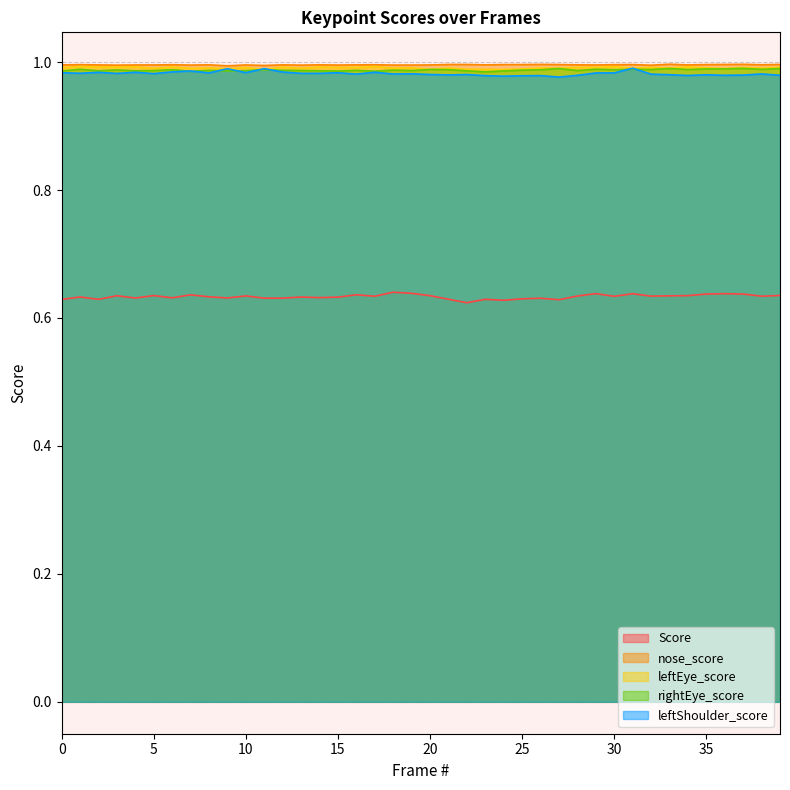

Reading right to left, what are all the values shown in this chart?

Score: 39=0.6	38=0.6	37=0.6	36=0.6	35=0.6	34=0.6	33=0.6	32=0.6	31=0.6	30=0.6	29=0.6	28=0.6	27=0.6	26=0.6	25=0.6	24=0.6	23=0.6	22=0.6	21=0.6	20=0.6	19=0.6	18=0.6	17=0.6	16=0.6	15=0.6	14=0.6	13=0.6	12=0.6	11=0.6	10=0.6	9=0.6	8=0.6	7=0.6	6=0.6	5=0.6	4=0.6	3=0.6	2=0.6	1=0.6	0=0.6
nose_score: 39=1.0	38=1.0	37=1.0	36=1.0	35=1.0	34=1.0	33=1.0	32=1.0	31=1.0	30=1.0	29=1.0	28=1.0	27=1.0	26=1.0	25=1.0	24=1.0	23=1.0	22=1.0	21=1.0	20=1.0	19=1.0	18=1.0	17=1.0	16=1.0	15=1.0	14=1.0	13=1.0	12=1.0	11=1.0	10=1.0	9=1.0	8=1.0	7=1.0	6=1.0	5=1.0	4=1.0	3=1.0	2=1.0	1=1.0	0=1.0
leftEye_score: 39=1.0	38=1.0	37=1.0	36=1.0	35=1.0	34=1.0	33=1.0	32=1.0	31=1.0	30=1.0	29=1.0	28=1.0	27=1.0	26=1.0	25=1.0	24=1.0	23=1.0	22=1.0	21=1.0	20=1.0	19=1.0	18=1.0	17=1.0	16=1.0	15=1.0	14=1.0	13=1.0	12=1.0	11=1.0	10=1.0	9=1.0	8=1.0	7=1.0	6=1.0	5=1.0	4=1.0	3=1.0	2=1.0	1=1.0	0=1.0
rightEye_score: 39=1.0	38=1.0	37=1.0	36=1.0	35=1.0	34=1.0	33=1.0	32=1.0	31=1.0	30=1.0	29=1.0	28=1.0	27=1.0	26=1.0	25=1.0	24=1.0	23=1.0	22=1.0	21=1.0	20=1.0	19=1.0	18=1.0	17=1.0	16=1.0	15=1.0	14=1.0	13=1.0	12=1.0	11=1.0	10=1.0	9=1.0	8=1.0	7=1.0	6=1.0	5=1.0	4=1.0	3=1.0	2=1.0	1=1.0	0=1.0
leftShoulder_score: 39=1.0	38=1.0	37=1.0	36=1.0	35=1.0	34=1.0	33=1.0	32=1.0	31=1.0	30=1.0	29=1.0	28=1.0	27=1.0	26=1.0	25=1.0	24=1.0	23=1.0	22=1.0	21=1.0	20=1.0	19=1.0	18=1.0	17=1.0	16=1.0	15=1.0	14=1.0	13=1.0	12=1.0	11=1.0	10=1.0	9=1.0	8=1.0	7=1.0	6=1.0	5=1.0	4=1.0	3=1.0	2=1.0	1=1.0	0=1.0